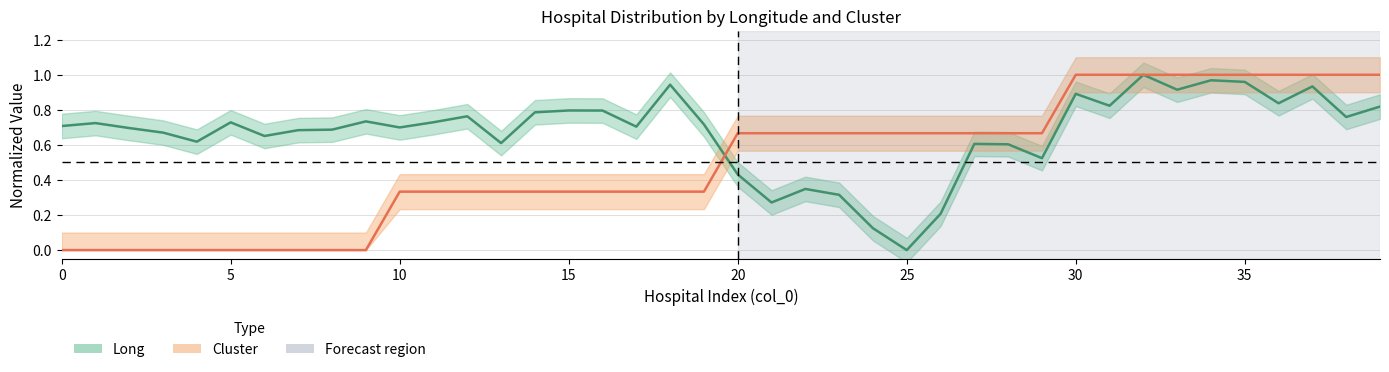

Is it true that Long equals 0.8 at 15?

True